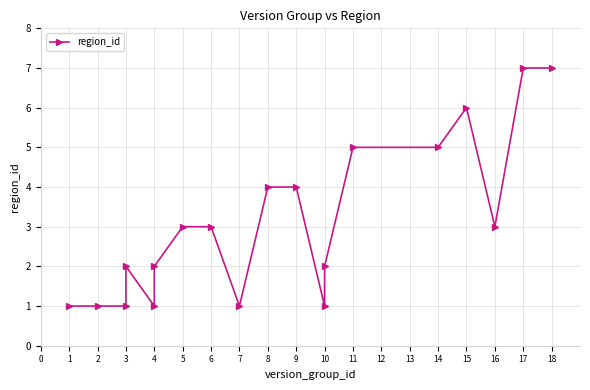

What is the value of the 19th point from the left?

7